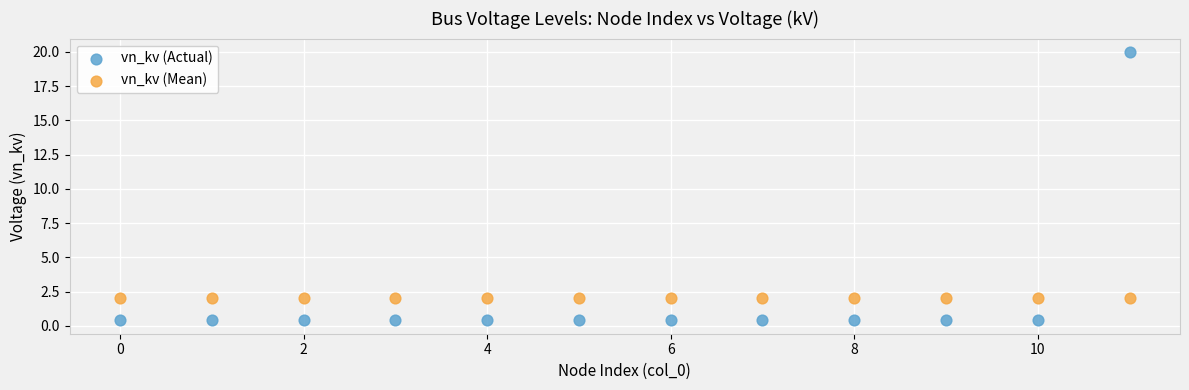

Which series reaches the minimum Y coordinate?

vn_kv (Actual)